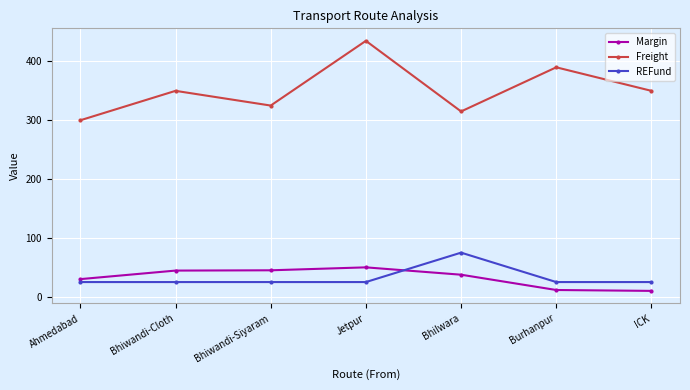

What value does the Margin series have at Bhiwandi-Siyaram?

45.0